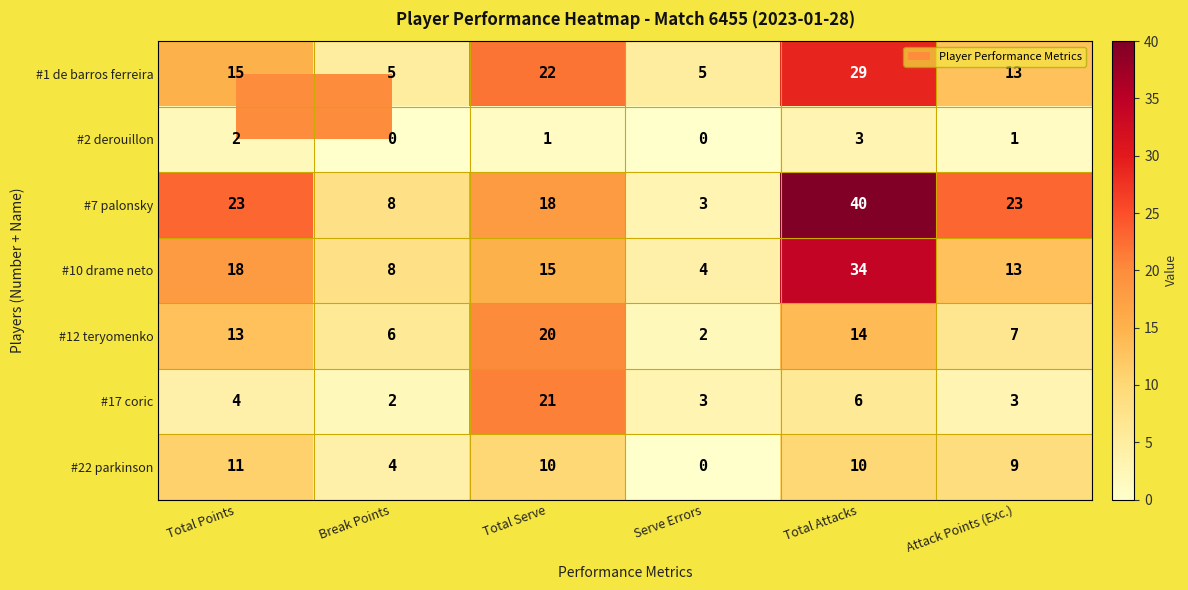

Rank the series by their maximum value, from lowest to highest.

#2 derouillon, #22 parkinson, #12 teryomenko, #17 coric, #1 de barros ferreira, #10 drame neto, #7 palonsky